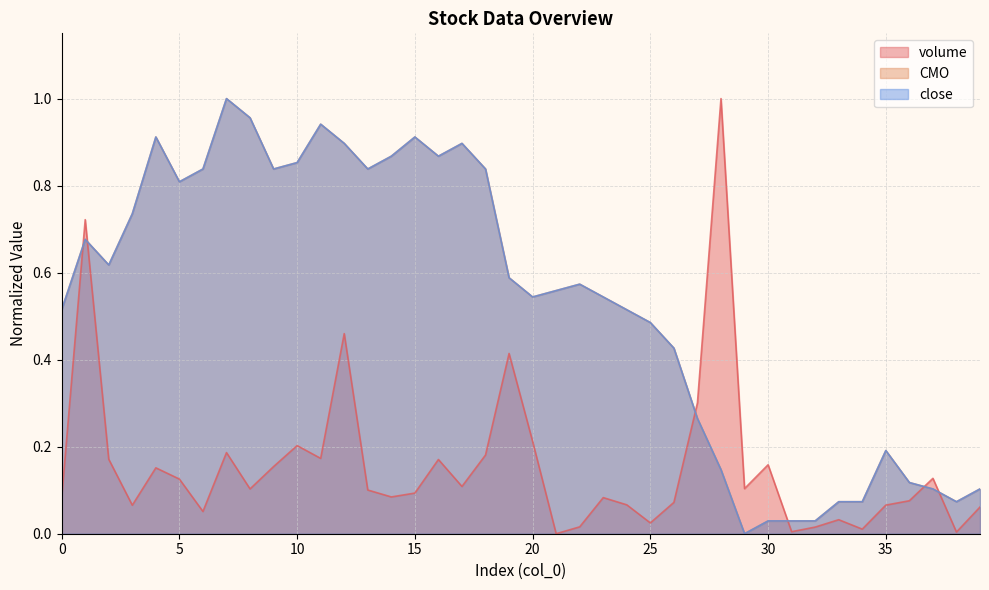

What is the difference between the highest and lowest values at 18?

0.7